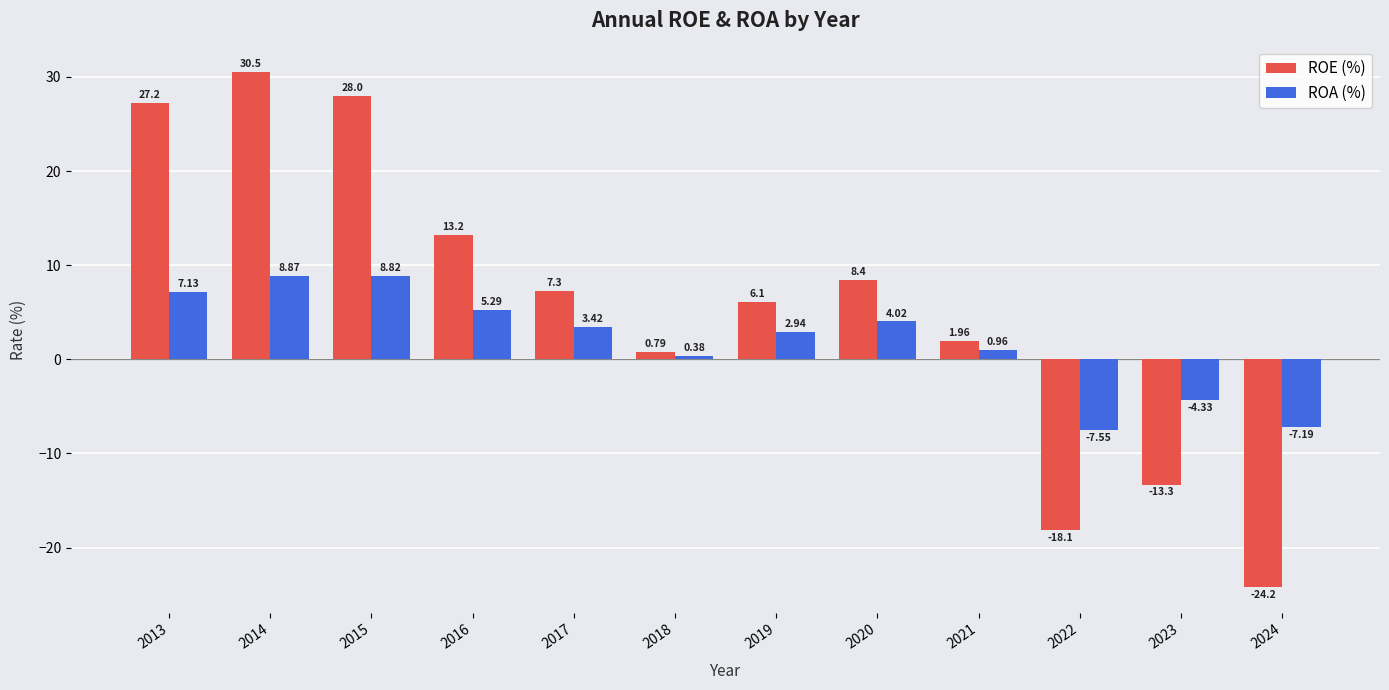

What is the sum of all ROA (%) values?

22.8